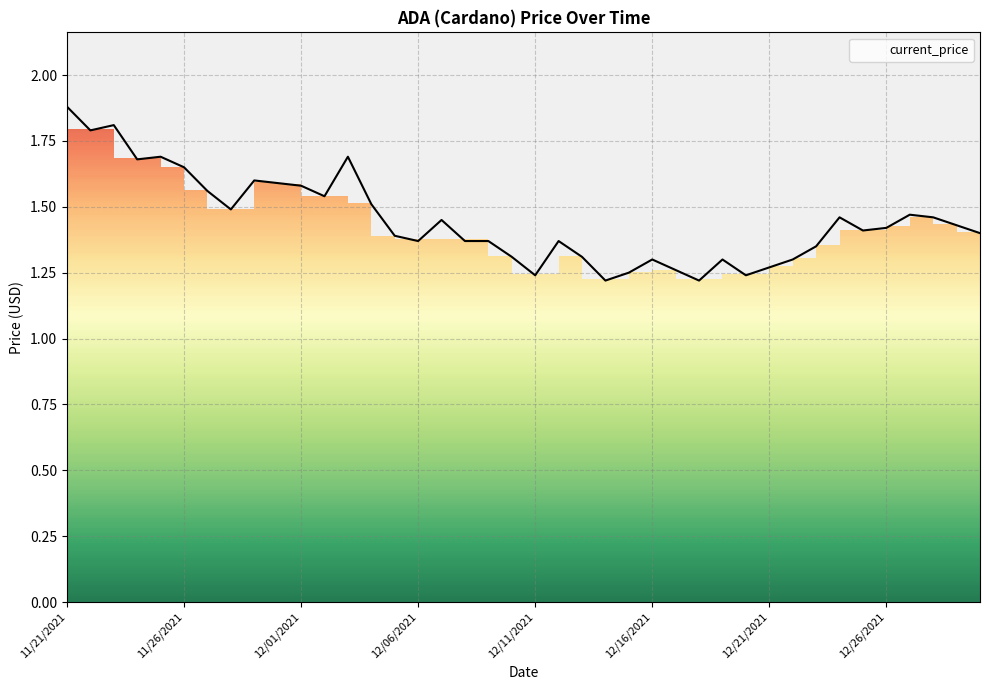

List the labels in order of value, smallest first.

12/14/2021, 12/18/2021, 12/11/2021, 12/20/2021, 12/15/2021, 12/17/2021, 12/21/2021, 12/16/2021, 12/19/2021, 12/22/2021, 12/10/2021, 12/13/2021, 12/23/2021, 12/06/2021, 12/08/2021, 12/09/2021, 12/12/2021, 12/05/2021, 12/30/2021, 12/25/2021, 12/26/2021, 12/29/2021, 12/07/2021, 12/24/2021, 12/28/2021, 12/27/2021, 11/28/2021, 12/04/2021, 12/02/2021, 11/27/2021, 12/01/2021, 11/30/2021, 11/29/2021, 11/26/2021, 11/24/2021, 11/25/2021, 12/03/2021, 11/22/2021, 11/23/2021, 11/21/2021